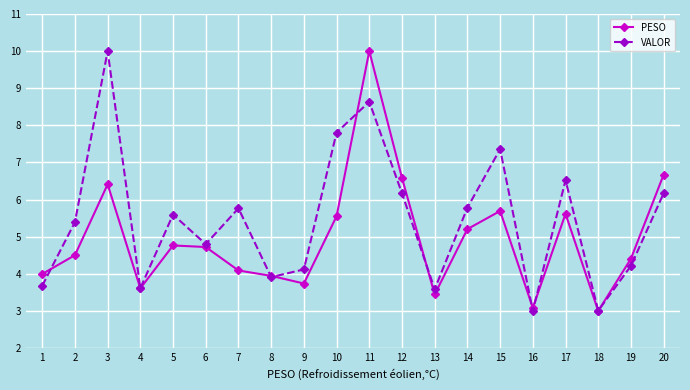

How many distinct data groups are displayed?

2